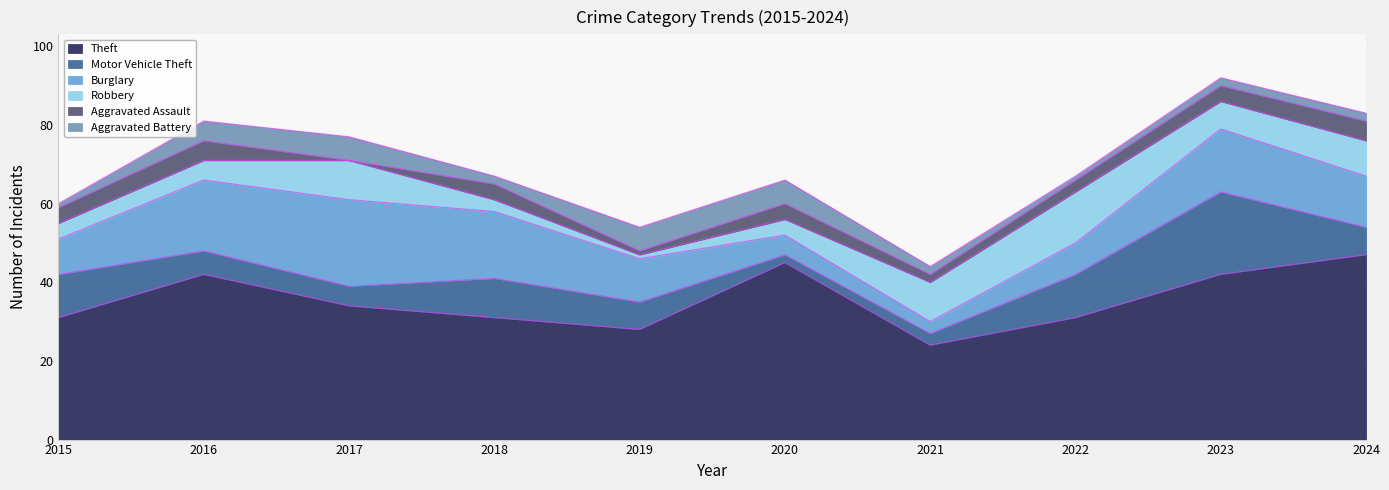

How many categories are shown in the chart?

10